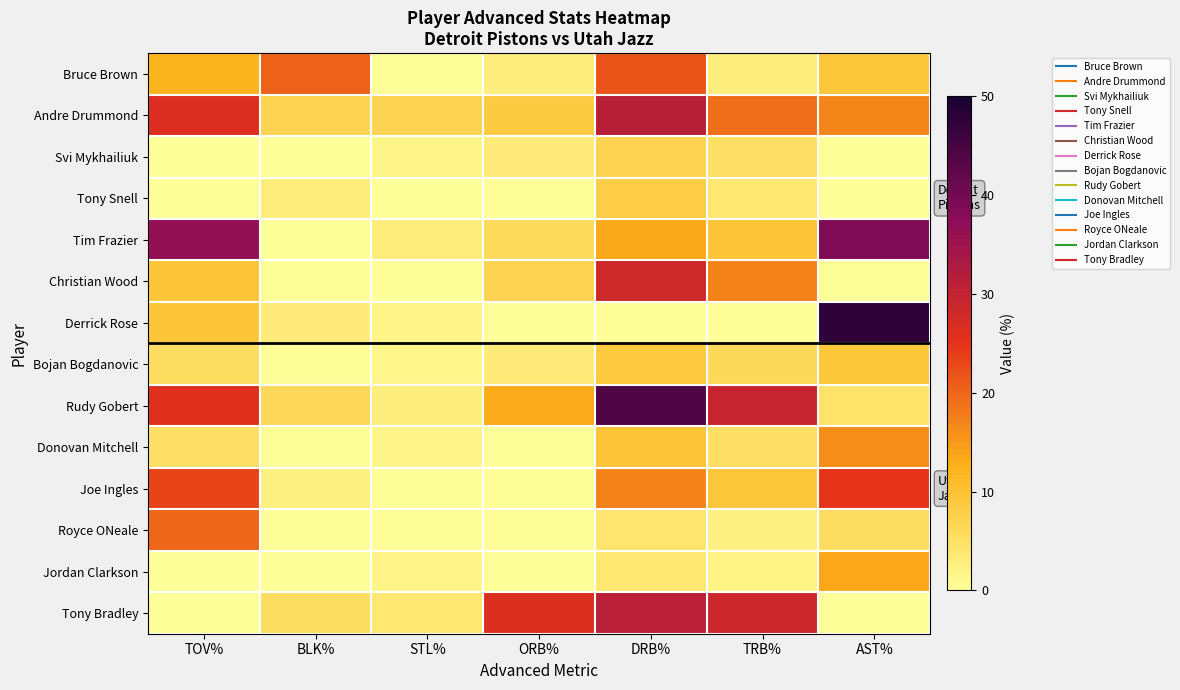

Reading left to right, what are all the values shown in this chart?

Bruce Brown: TOV%=12.0	BLK%=20.5	STL%=0.0	ORB%=2.8	DRB%=21.8	TRB%=2.8	AST%=9.1
Andre Drummond: TOV%=26.4	BLK%=6.9	STL%=7.0	ORB%=8.4	DRB%=31.3	TRB%=19.2	AST%=16.8
Svi Mykhailiuk: TOV%=0.0	BLK%=0.0	STL%=1.6	ORB%=3.2	DRB%=7.2	TRB%=5.1	AST%=0.0
Tony Snell: TOV%=0.0	BLK%=3.0	STL%=0.0	ORB%=0.0	DRB%=8.1	TRB%=3.8	AST%=0.0
Tim Frazier: TOV%=36.4	BLK%=0.0	STL%=3.0	ORB%=6.0	DRB%=13.3	TRB%=9.4	AST%=38.9
Christian Wood: TOV%=9.2	BLK%=0.0	STL%=0.0	ORB%=7.2	DRB%=28.3	TRB%=17.2	AST%=0.0
Derrick Rose: TOV%=9.2	BLK%=3.2	STL%=1.9	ORB%=0.0	DRB%=0.0	TRB%=0.0	AST%=47.5
Bojan Bogdanovic: TOV%=5.5	BLK%=0.0	STL%=1.5	ORB%=3.3	DRB%=8.8	TRB%=6.2	AST%=9.0
Rudy Gobert: TOV%=25.9	BLK%=6.4	STL%=2.9	ORB%=13.1	DRB%=44.0	TRB%=29.4	AST%=4.5
Donovan Mitchell: TOV%=5.1	BLK%=0.0	STL%=1.6	ORB%=0.0	DRB%=9.7	TRB%=5.1	AST%=16.1
Joe Ingles: TOV%=23.3	BLK%=2.5	STL%=0.0	ORB%=0.0	DRB%=17.2	TRB%=9.1	AST%=24.9
Royce ONeale: TOV%=20.0	BLK%=0.0	STL%=0.0	ORB%=0.0	DRB%=4.2	TRB%=2.2	AST%=5.6
Jordan Clarkson: TOV%=0.0	BLK%=0.0	STL%=1.9	ORB%=0.0	DRB%=3.8	TRB%=2.0	AST%=13.5
Tony Bradley: TOV%=0.0	BLK%=5.6	STL%=3.8	ORB%=26.0	DRB%=30.9	TRB%=28.6	AST%=0.0